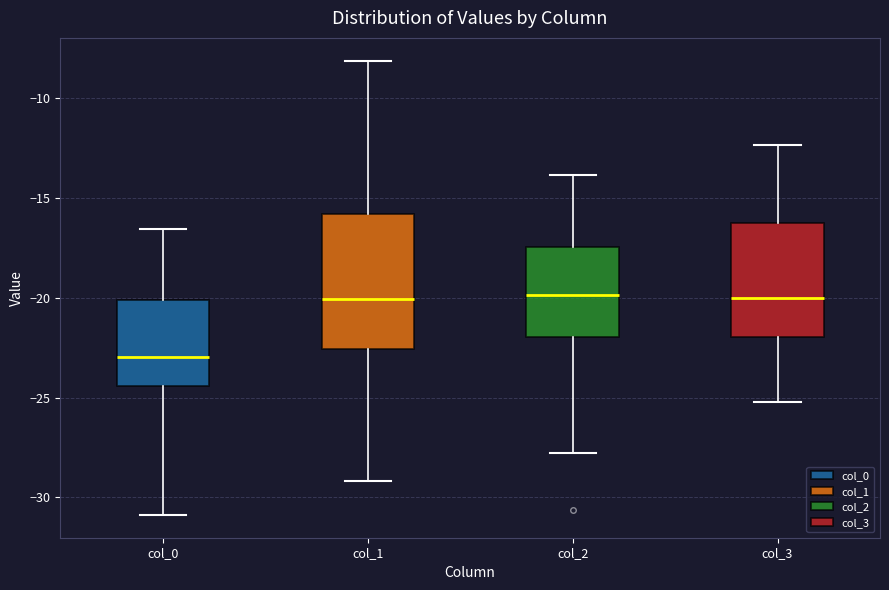

Reading left to right, read every box against the y-axis: the position of its median line, the range the box covers, and the ends of its whiskers. The values are not printed on the chart, so give them approximately, as read against the axis.

col_0: median -23.0, box -24.5 to -20.0, whiskers -31.0 to -16.5
col_1: median -20.0, box -22.5 to -16.0, whiskers -29.0 to -8.0
col_2: median -20.0, box -22.0 to -17.5, whiskers -28.0 to -14.0
col_3: median -20.0, box -22.0 to -16.5, whiskers -25.0 to -12.5